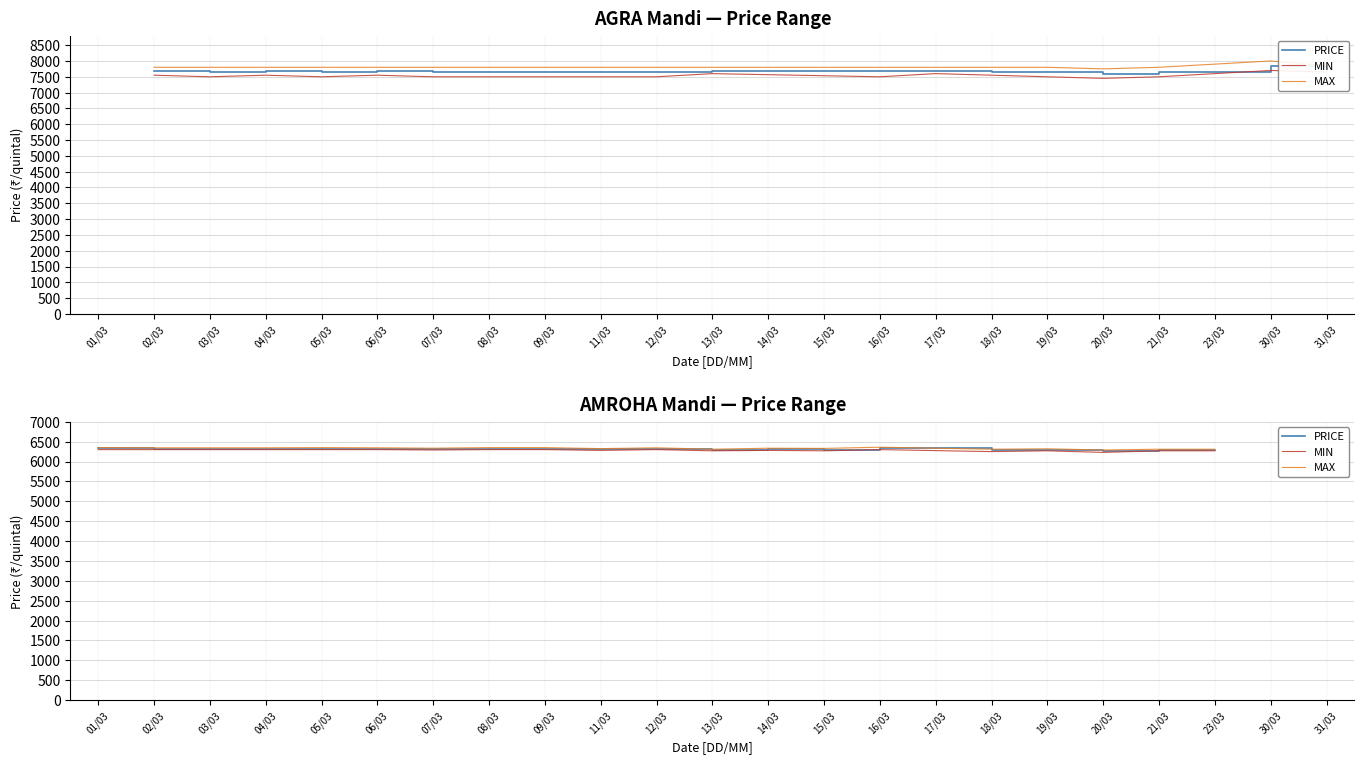

What is the total value across all series at 23/03?

18870